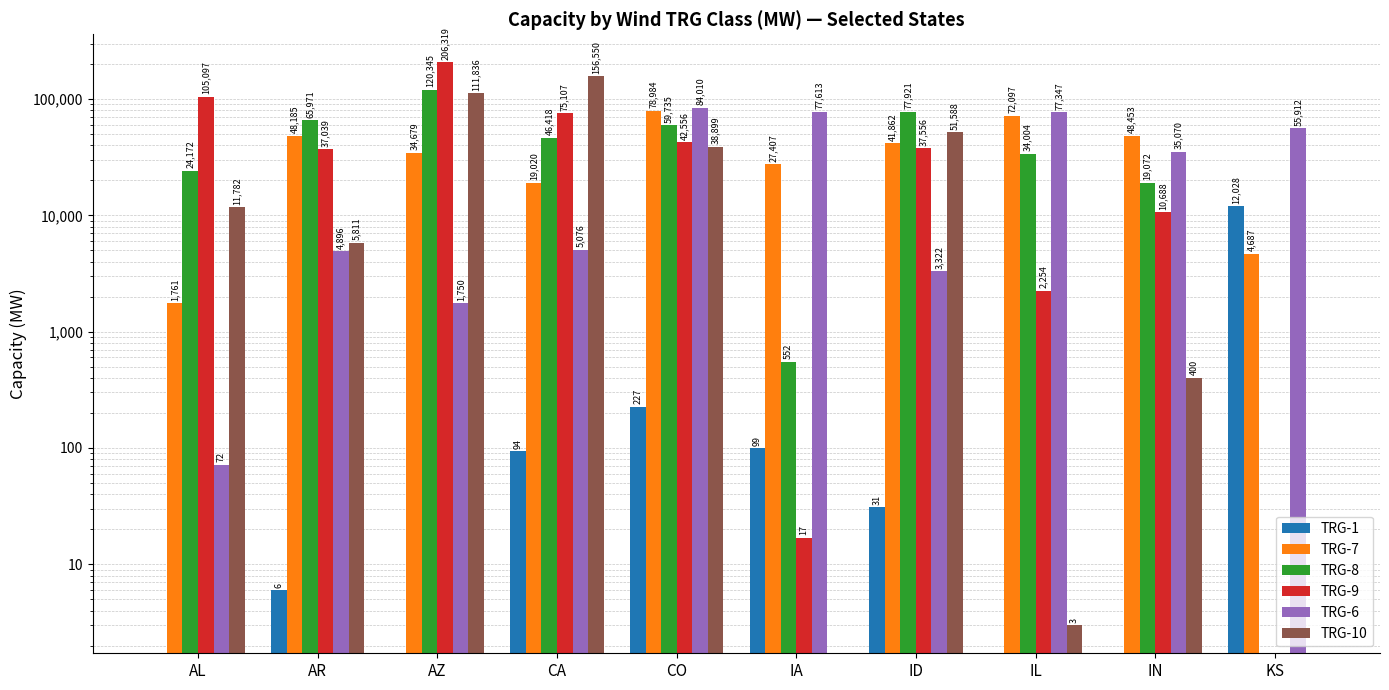

What are all the series names shown in the legend?

TRG-1, TRG-7, TRG-8, TRG-9, TRG-6, TRG-10